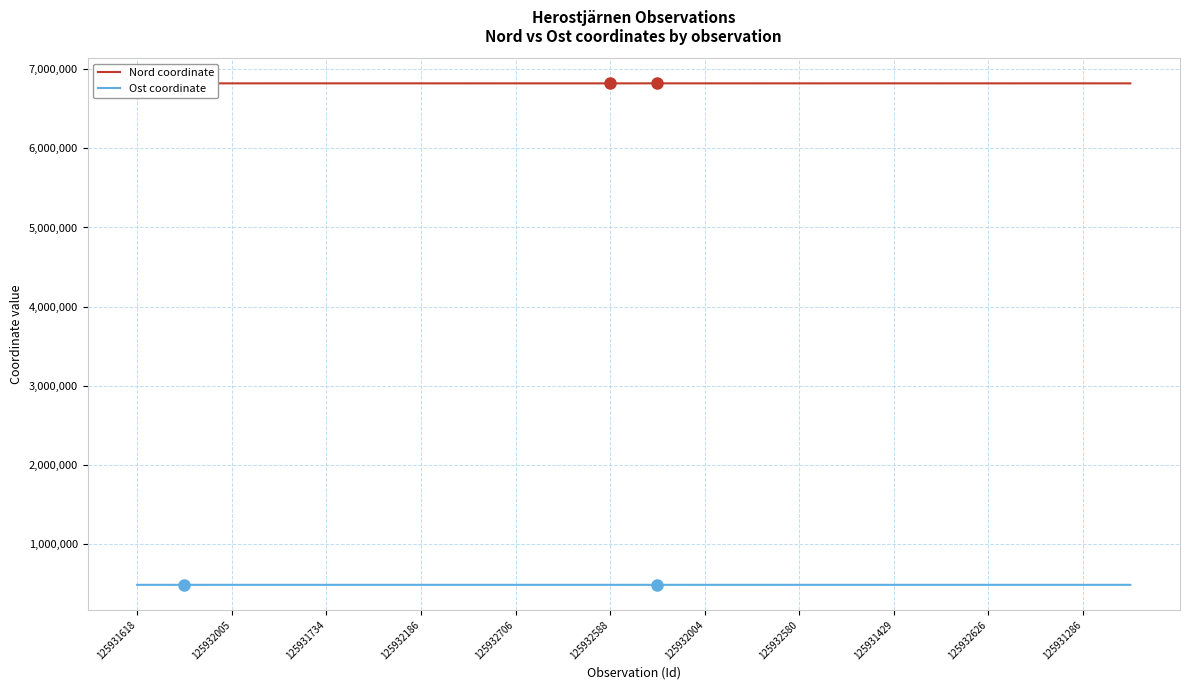

Which series has the largest total across all categories?

Nord coordinate